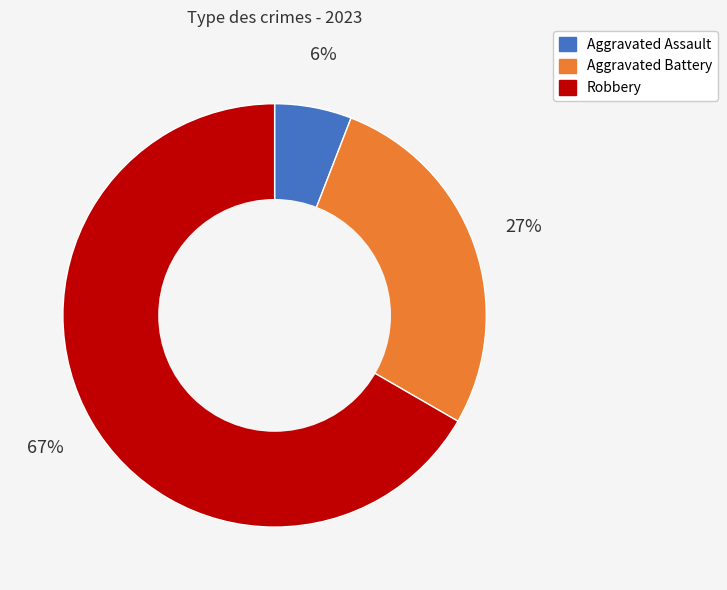

How many slices are in this pie chart?

3